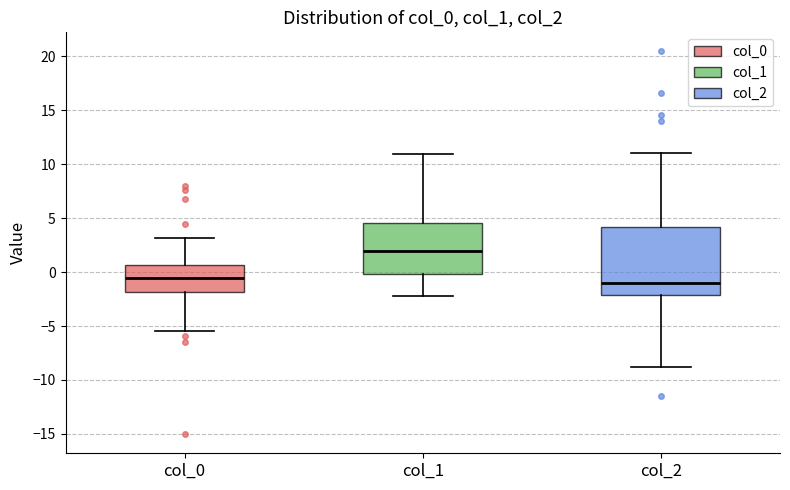

Reading left to right, transcribe this box plot: for each box, give where its median line is, the range the box spans, and where its two whiskers end, as read against the y-axis. The values are not printed on the chart, so give them approximately, as read against the axis.

col_0: median -0.5, box -2.0 to 0.5, whiskers -5.5 to 3.0
col_1: median 2.0, box 0.0 to 4.5, whiskers -2.0 to 11.0
col_2: median -1.0, box -2.0 to 4.0, whiskers -9.0 to 11.0